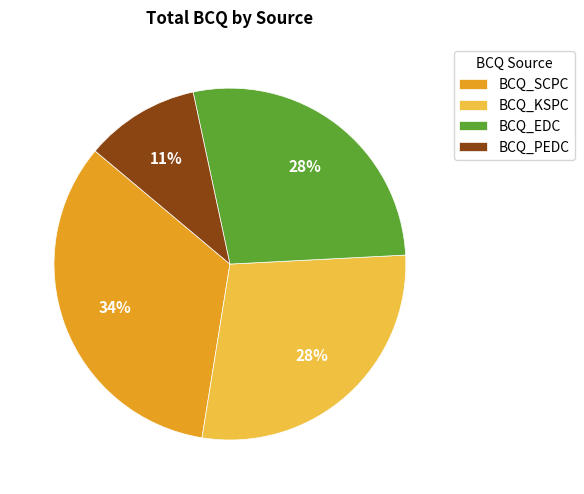

Combined, do BCQ_EDC and BCQ_SCPC account for over 50%?

Yes